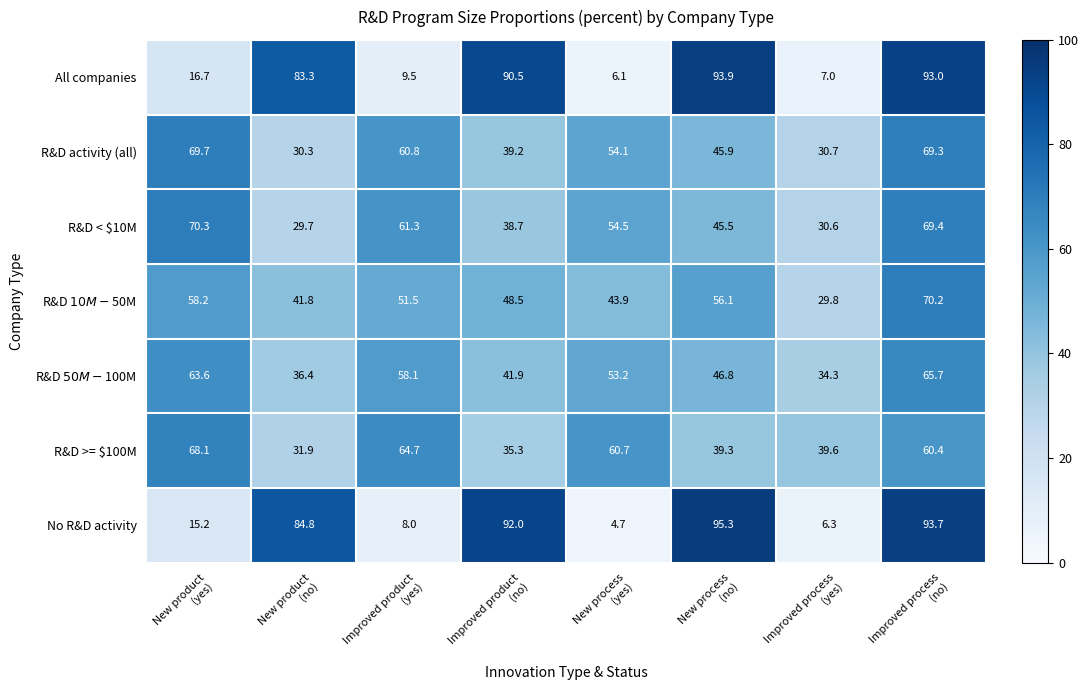

Rank the series by their maximum value, from lowest to highest.

R&D $50M-$100M, R&D >= $100M, R&D activity (all), R&D $10M-$50M, R&D < $10M, All companies, No R&D activity